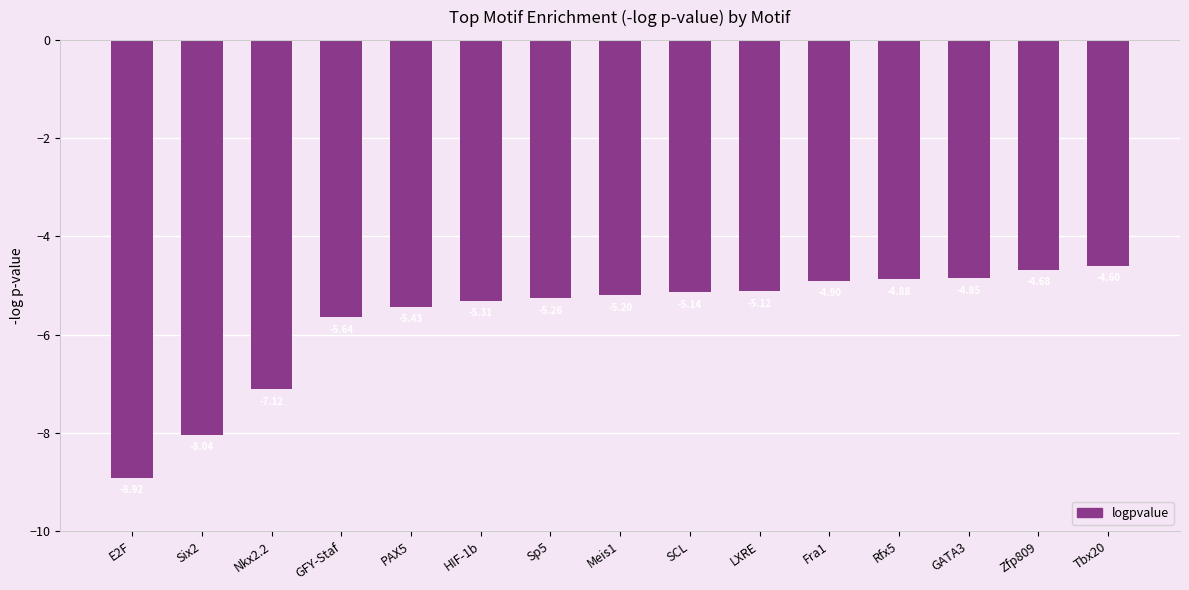

True or false: the data shows -4.7 at Zfp809.

True